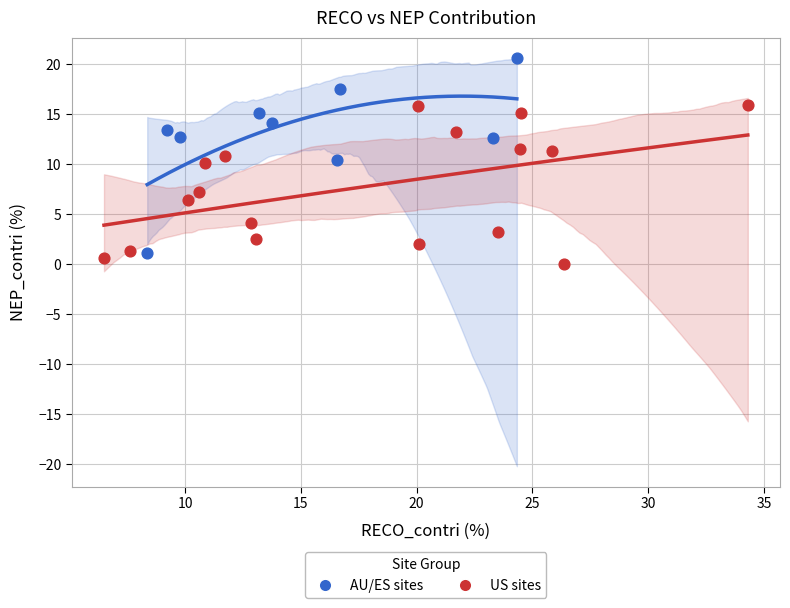

Which series has the widest spread of Y values?

AU/ES sites